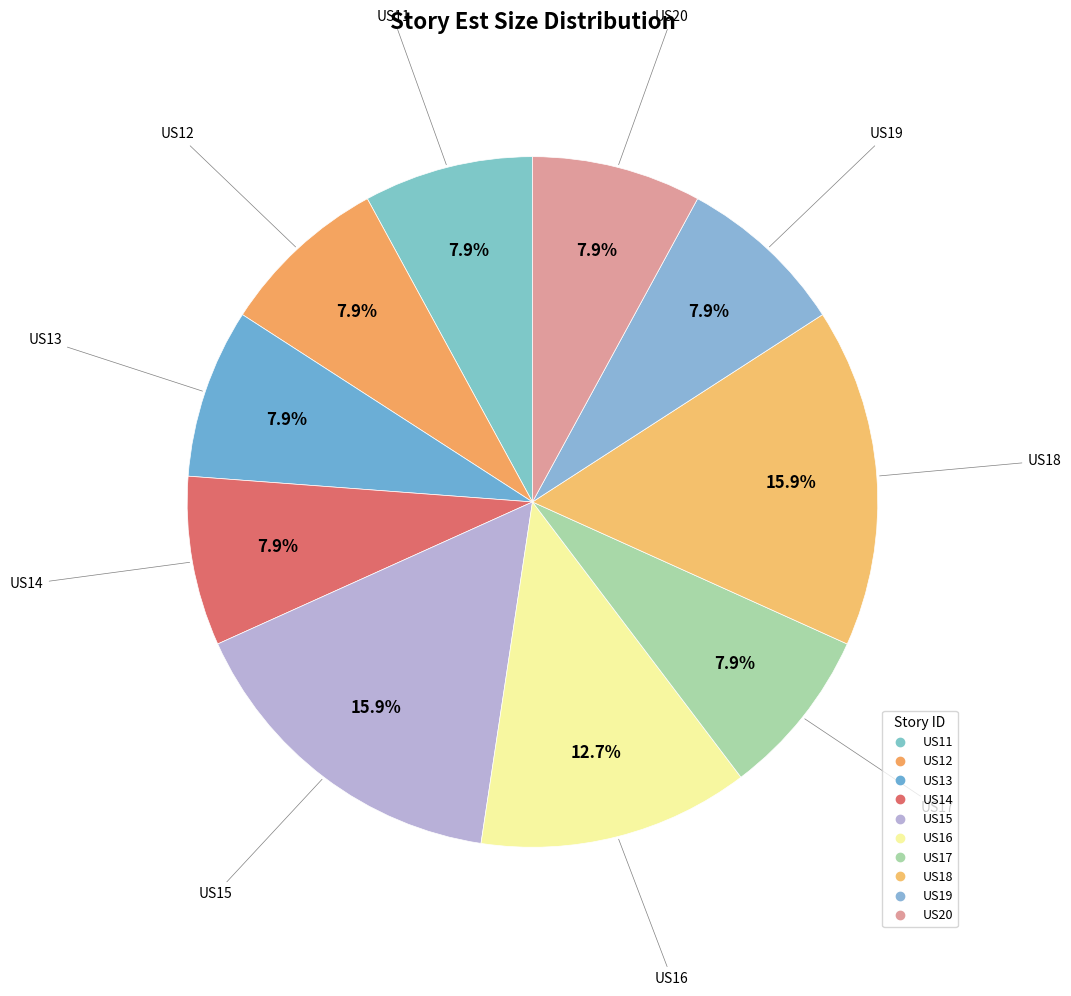

Rank the categories by value from lowest to highest.

US11, US12, US13, US14, US17, US19, US20, US16, US15, US18